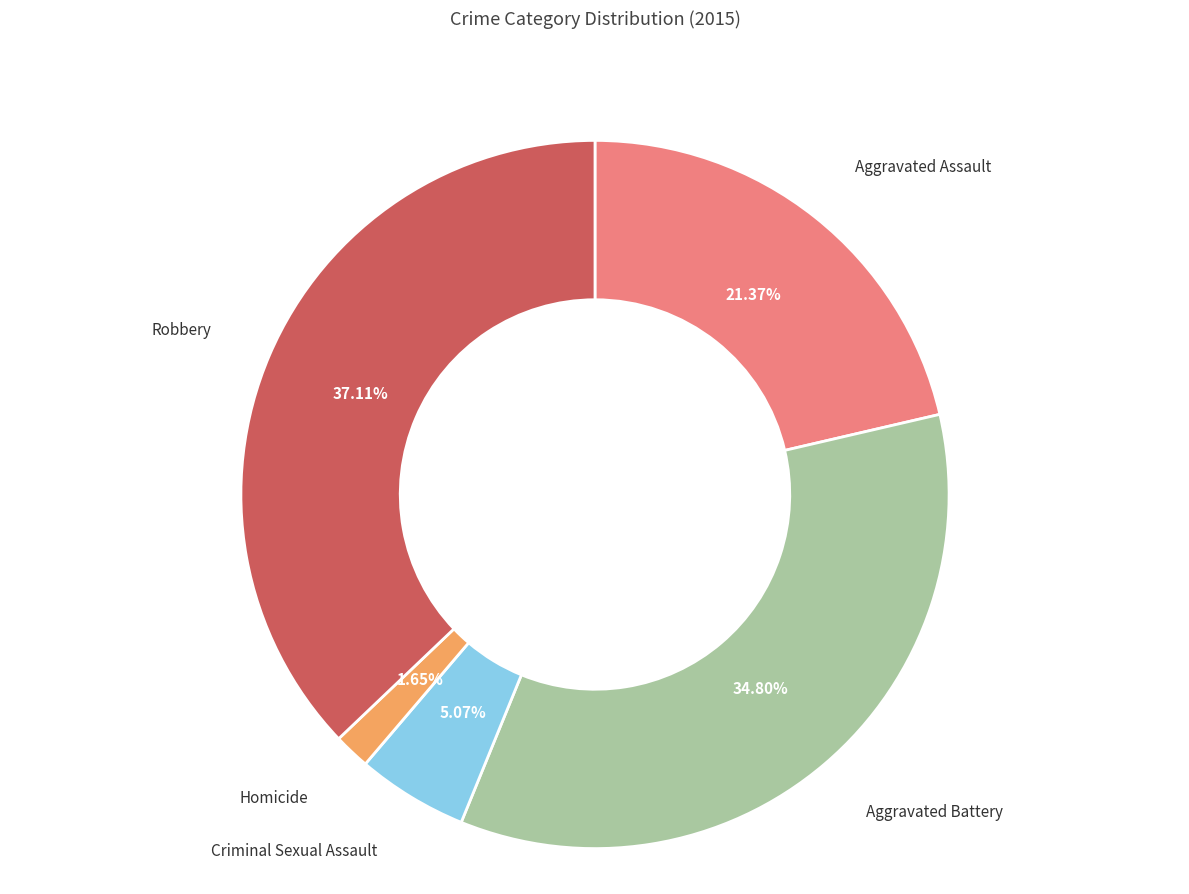

Is there a majority slice in this chart?

No